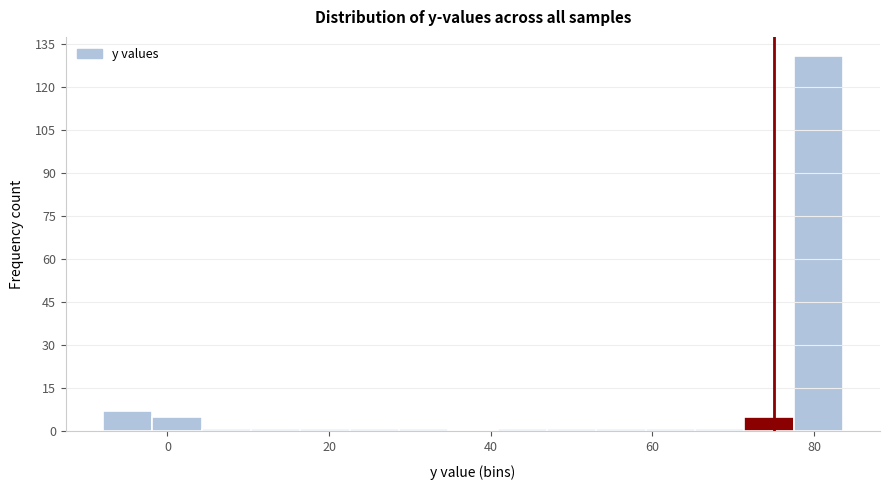

Around what value on the x-axis is the tallest bar? Give the approximate position of its centre, as read against the axis.

80